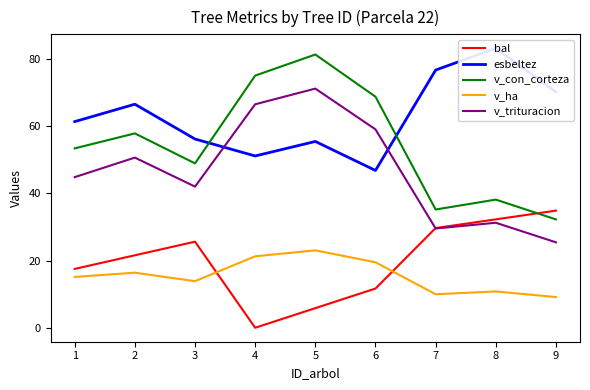

Reading left to right, what are all the values shown in this chart?

bal: 1=17.5	2=21.6	3=25.6	4=0.0	5=5.8	6=11.7	7=29.7	8=32.3	9=34.9
esbeltez: 1=61.4	2=66.6	3=56.2	4=51.2	5=55.5	6=46.8	7=76.7	8=83.2	9=70.2
v_con_corteza: 1=53.4	2=57.9	3=49.0	4=75.1	5=81.4	6=68.8	7=35.2	8=38.2	9=32.3
v_ha: 1=15.1	2=16.4	3=13.9	4=21.3	5=23.1	6=19.5	7=10.0	8=10.8	9=9.1
v_trituracion: 1=44.9	2=50.7	3=42.0	4=66.5	5=71.2	6=59.1	7=29.6	8=31.3	9=25.4